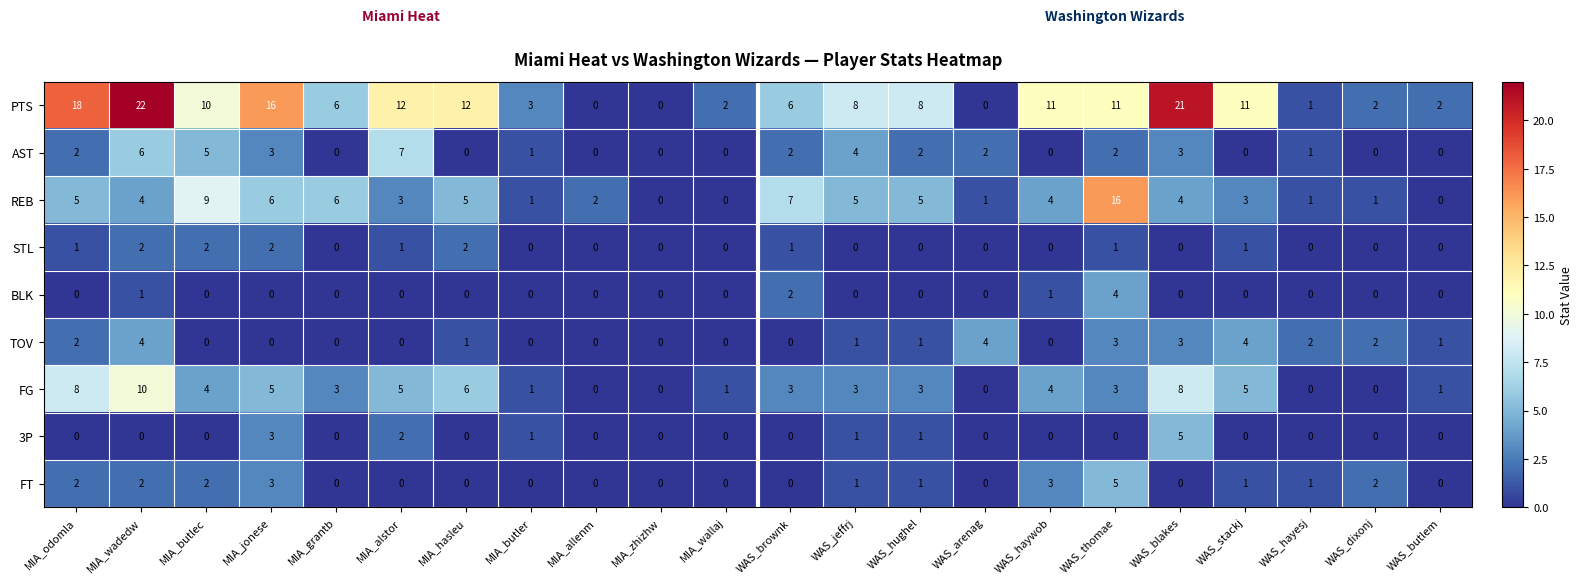

Is the value of PTS at MIA_butler greater than the value of REB at MIA_butler?

Yes